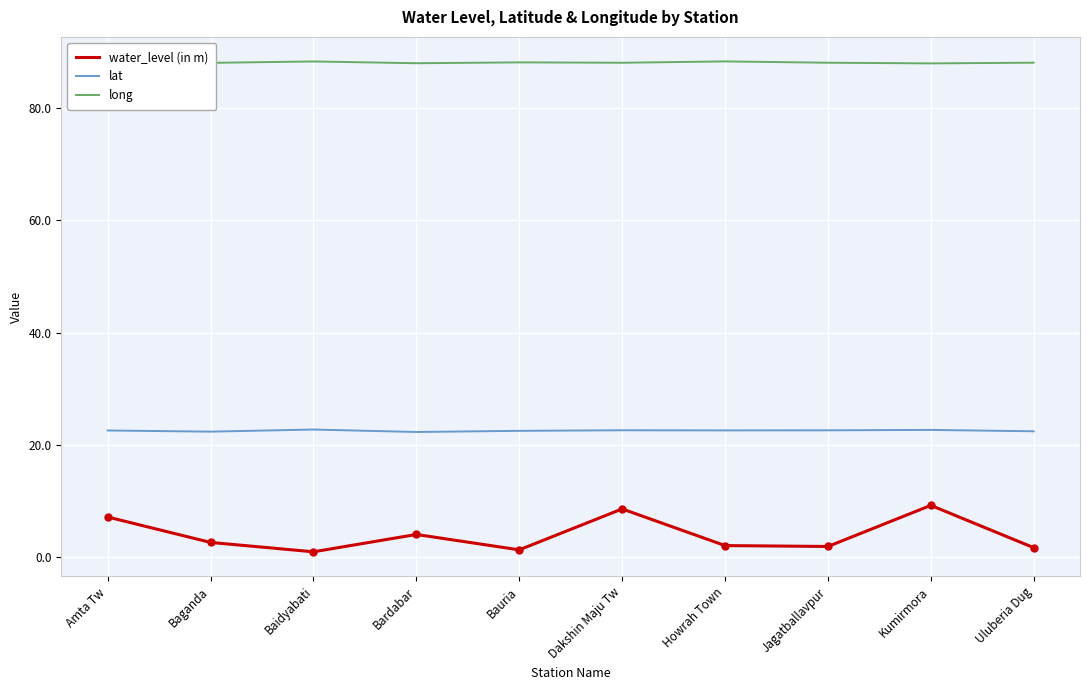

What is the maximum value for water_level (in m)?

9.2